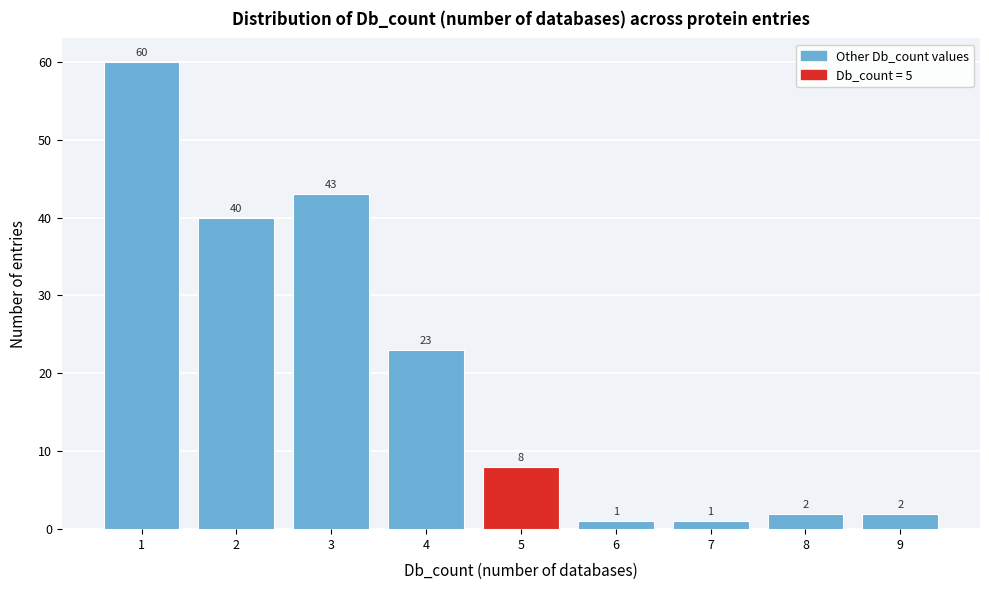

What is the height of the bar covering 2.5 to 3.5 on the x-axis?

43